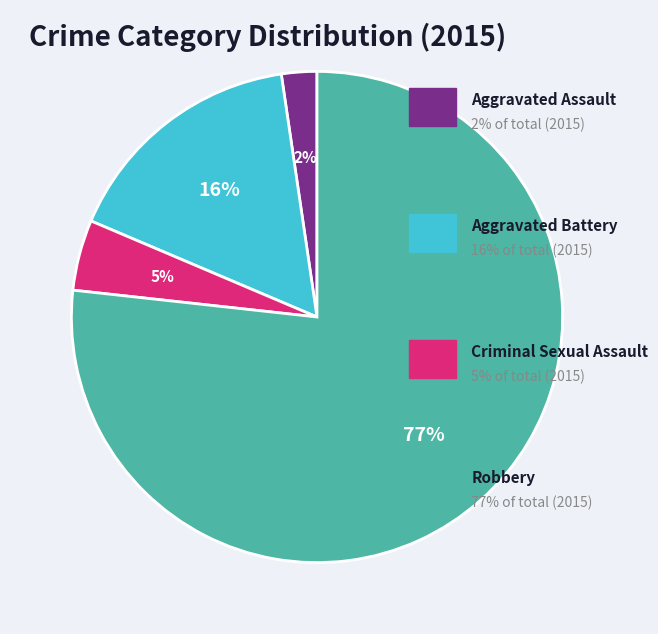

Is there any slice that represents more than half of the pie?

Yes